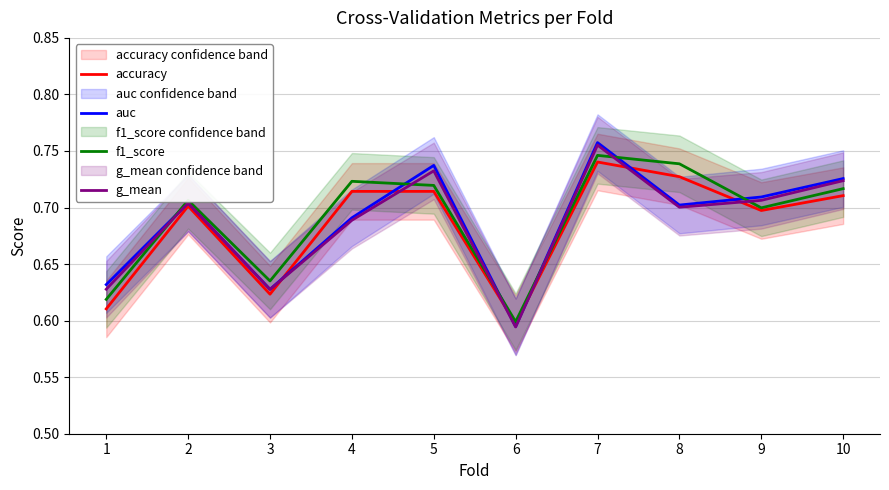

Count the number of categories in the chart.

10